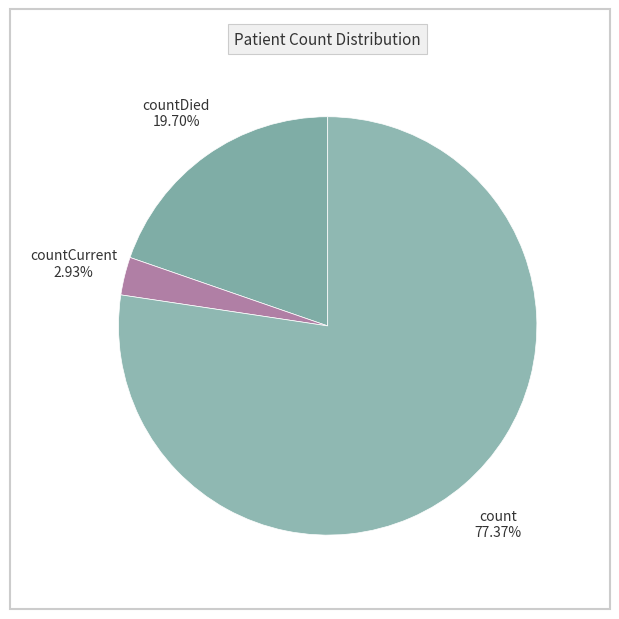

Is it true that countDied is 20% of the pie?

True